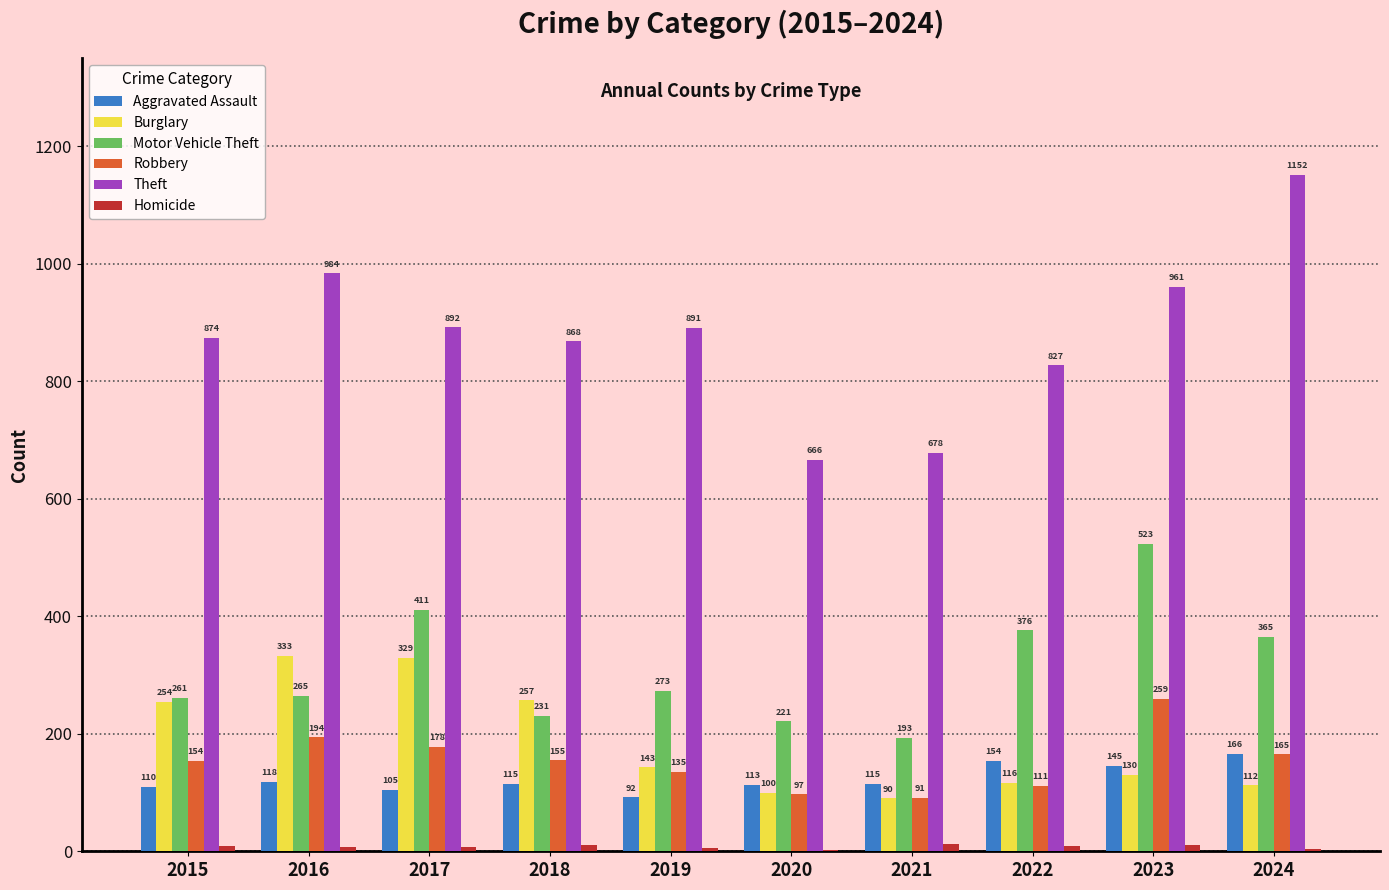

Which category has the highest value in the Aggravated Assault series?

2024